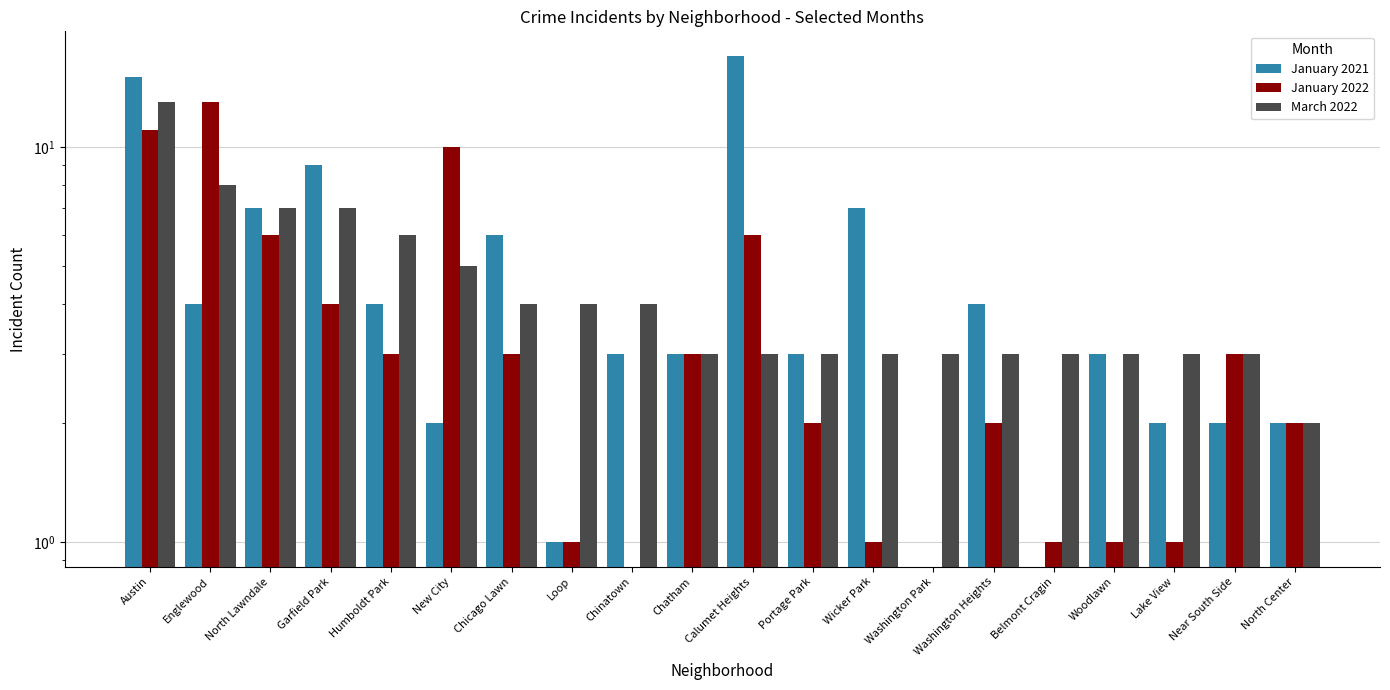

Where does the January 2021 series first go above 3?

Austin